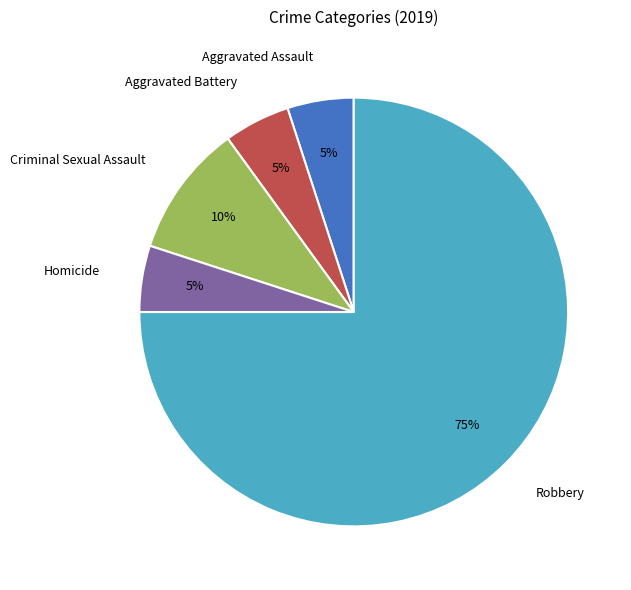

The Aggravated Battery slice represents 5% of the pie. True or false?

True